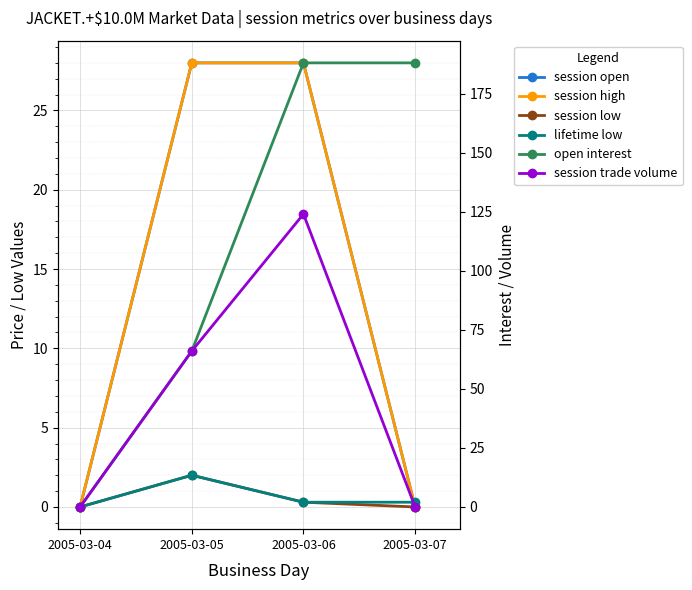

True or false: session trade volume has a value of 124.0 at 2005-03-06.

True